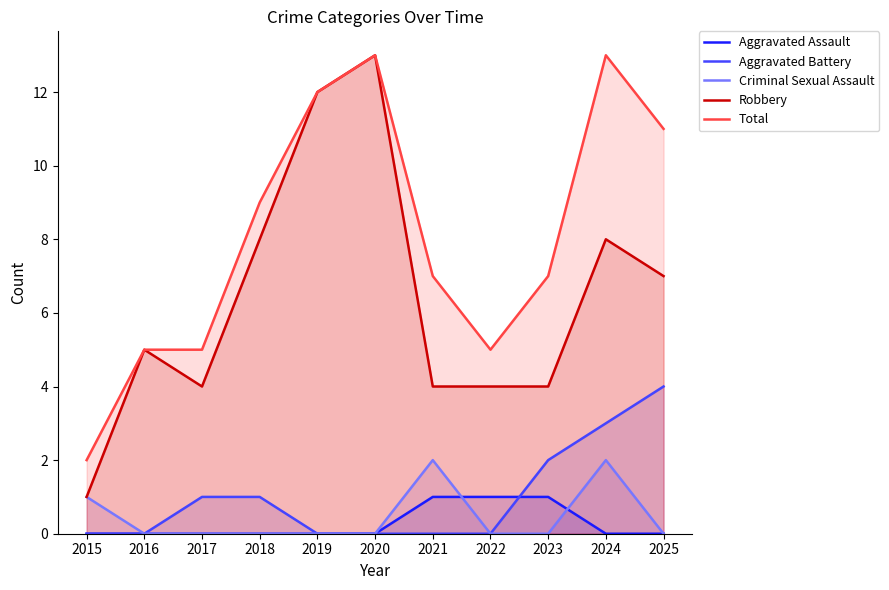

What are all the series names shown in the legend?

Aggravated Assault, Aggravated Battery, Criminal Sexual Assault, Robbery, Total